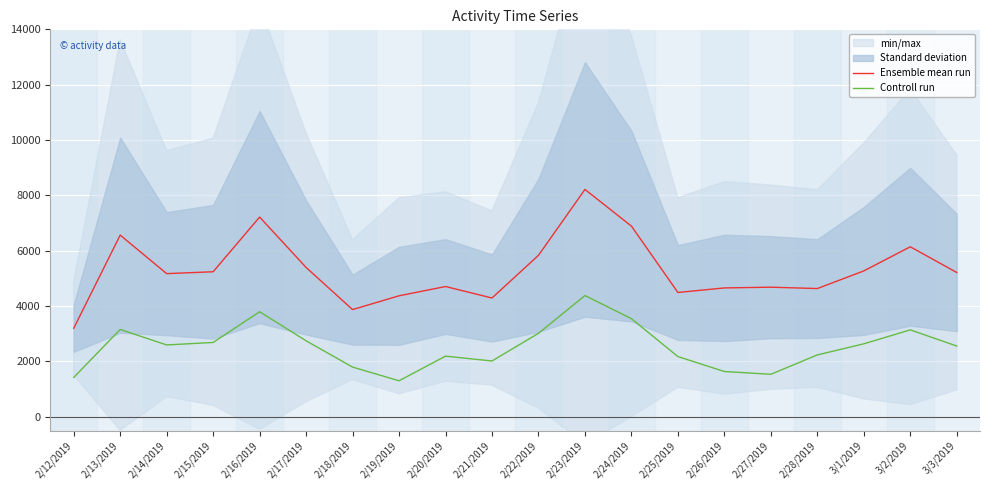

True or false: Controll run and Ensemble mean run intersect in this chart.

False